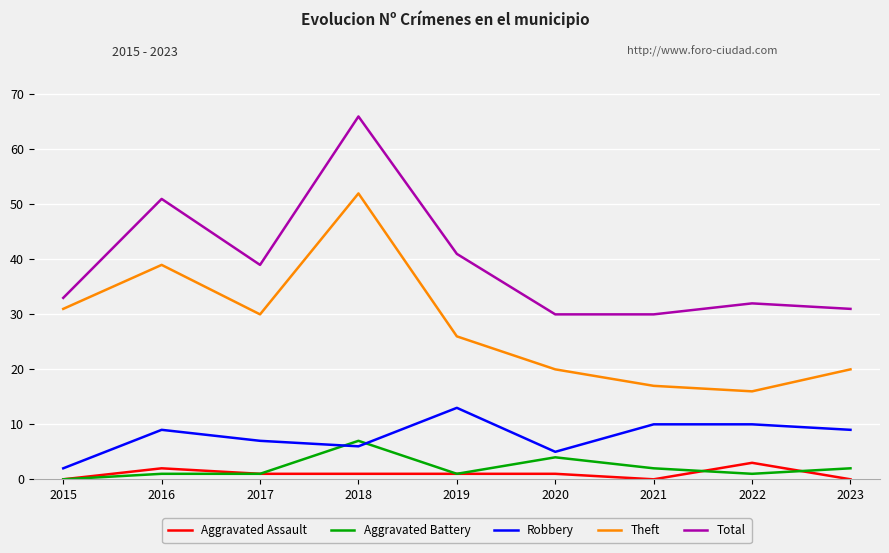

Where is the first local maximum for Robbery?

2016